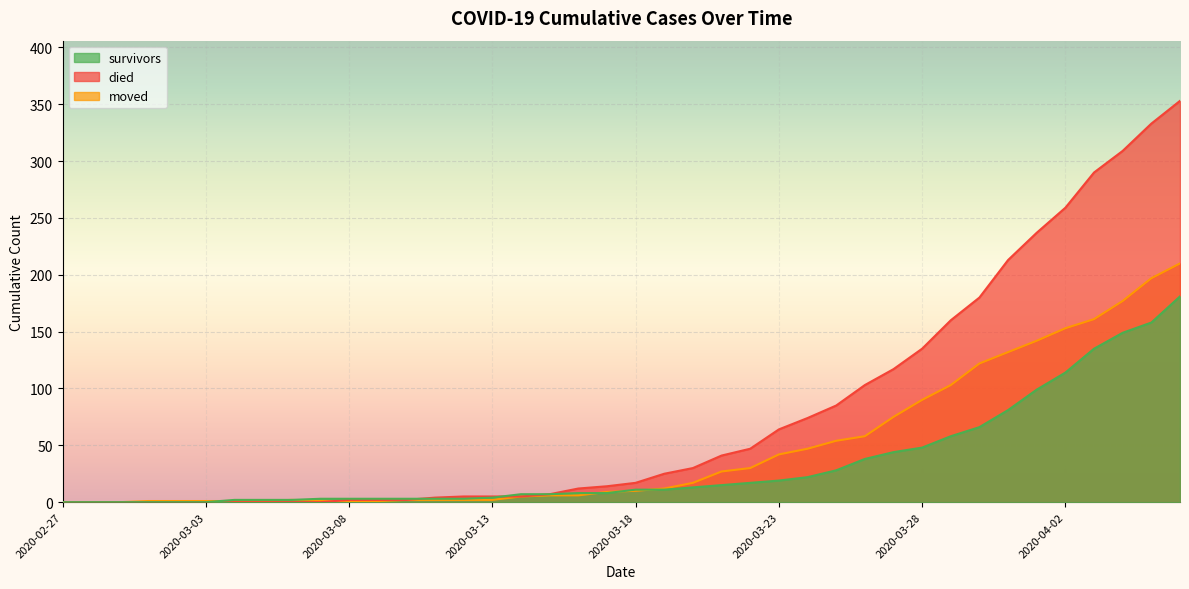

What is the maximum value shown in the chart?

353